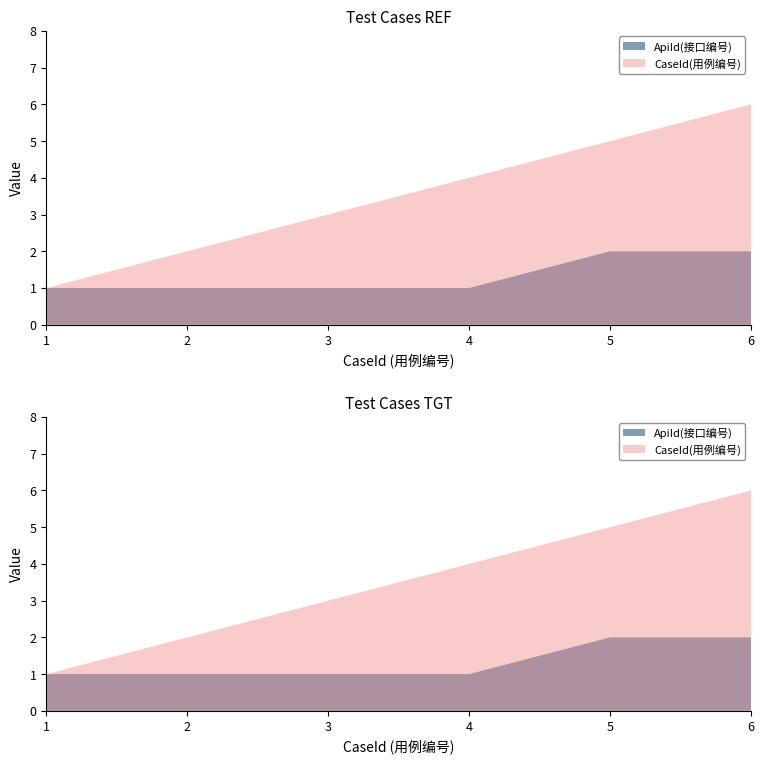

Reading right to left, transcribe all the data shown in this chart.

ApiId: 2	2	1	1	1	1
CaseId: 6	5	4	3	2	1